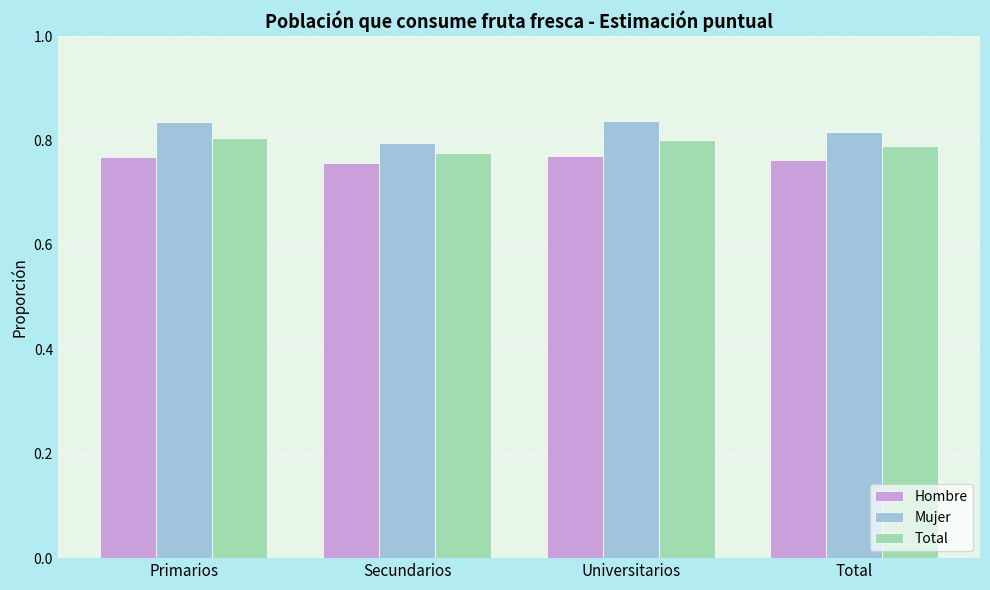

At how many categories does at least one series exceed 0?

4